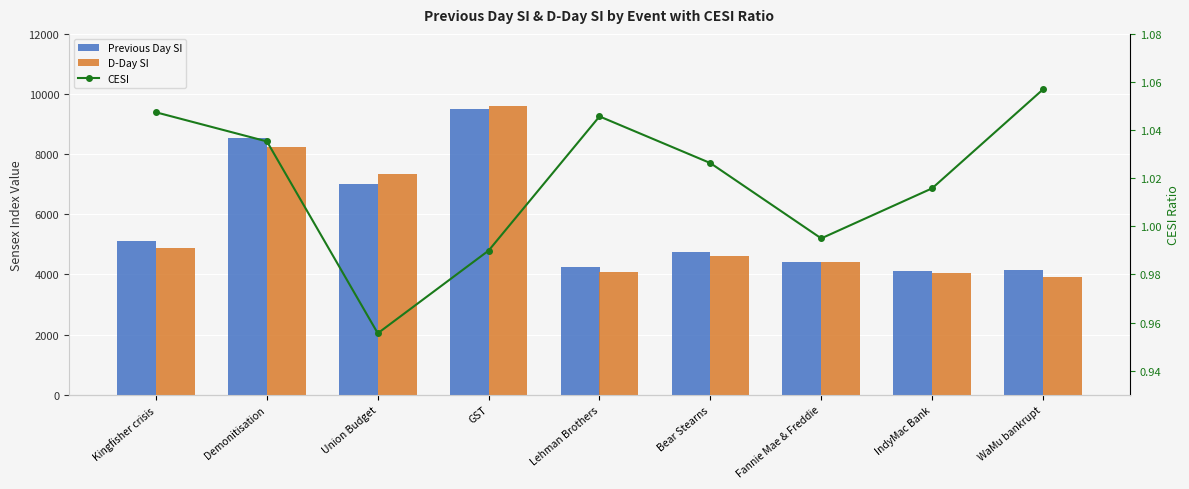

Reading left to right, transcribe all the data shown in this chart.

Previous Day SI: 5099.9	8541.8	7018.8	9499.7	4260.0	4746.1	4398.5	4107.5	4143.5
D-Day SI: 4868.7	8249.8	7345.3	9601.5	4073.7	4624.3	4420.3	4043.6	3920.1
CESI: 1.0	1.0	1.0	1.0	1.0	1.0	1.0	1.0	1.1